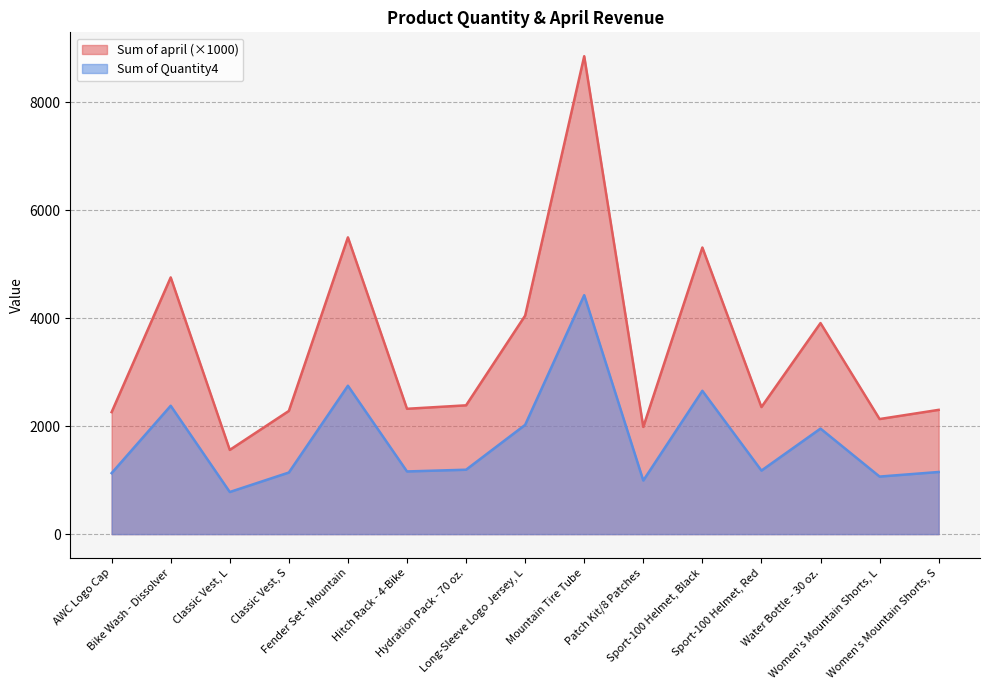

List the series in order of their peak value, lowest first.

Sum of Quantity4, Sum of april (×1000)